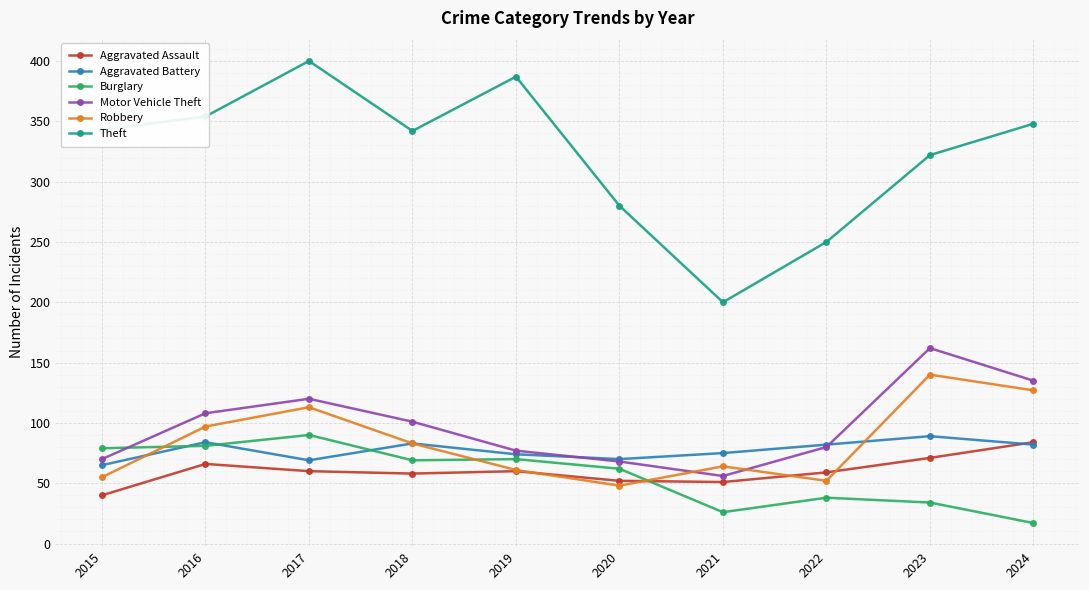

True or false: Aggravated Battery has more than 2 interior local peaks.

True